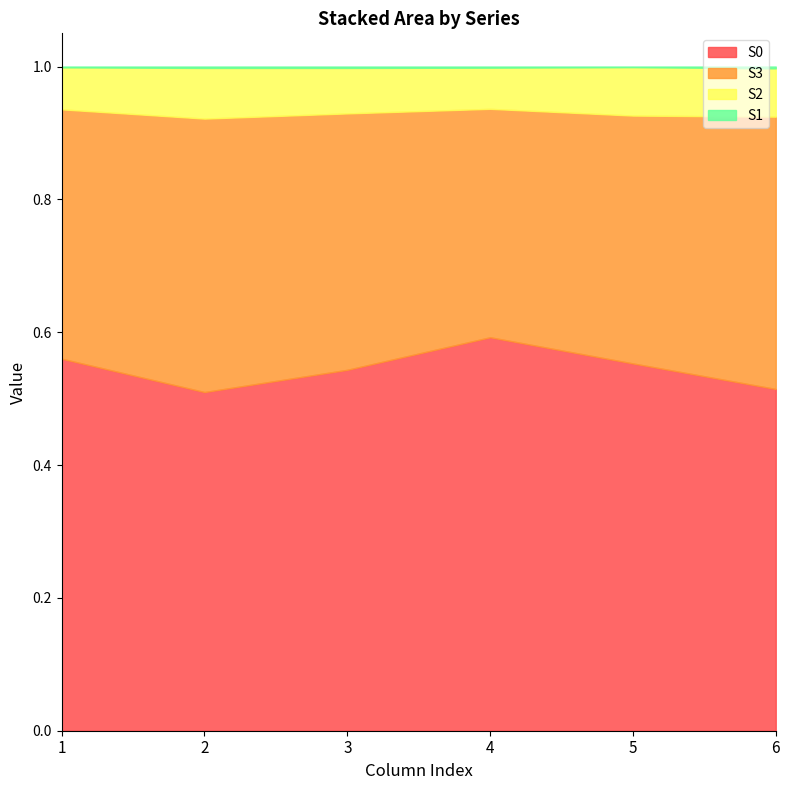

Reading left to right, extract all data points from this chart.

S0: 1=0.6	2=0.5	3=0.5	4=0.6	5=0.6	6=0.5
S3: 1=0.4	2=0.4	3=0.4	4=0.3	5=0.4	6=0.4
S2: 1=0.1	2=0.1	3=0.1	4=0.1	5=0.1	6=0.1
S1: 1=0.0	2=0.0	3=0.0	4=0.0	5=0.0	6=0.0